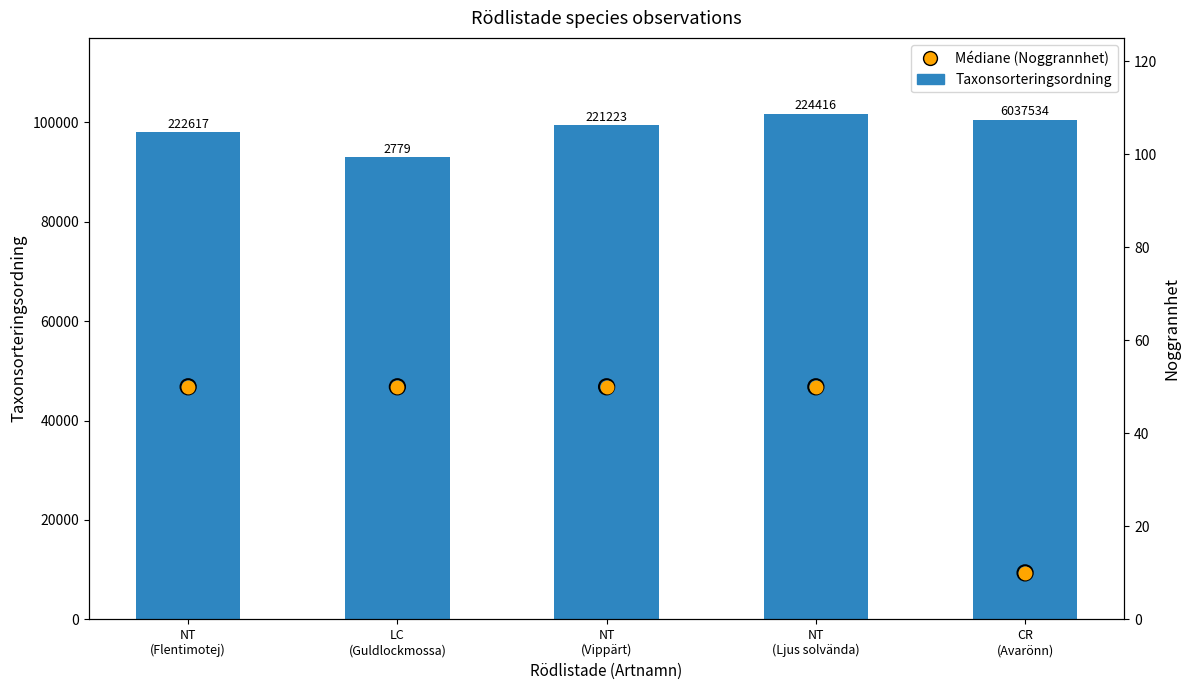

Which series reaches the minimum Y coordinate?

Noggrannhet (médiane)